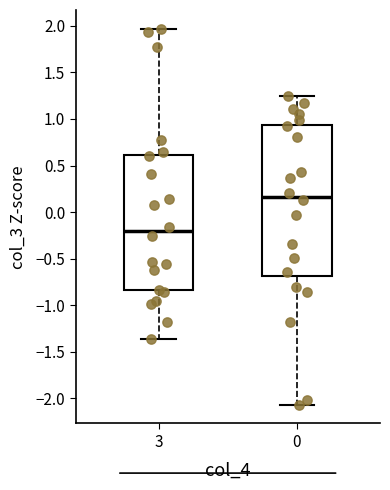

Reading left to right, read every box against the y-axis: the position of its median line, the range the box covers, and the ends of its whiskers. The values are not printed on the chart, so give them approximately, as read against the axis.

3: median -0.20, box -0.85 to 0.60, whiskers -1.35 to 1.95
0: median 0.15, box -0.70 to 0.95, whiskers -2.05 to 1.25